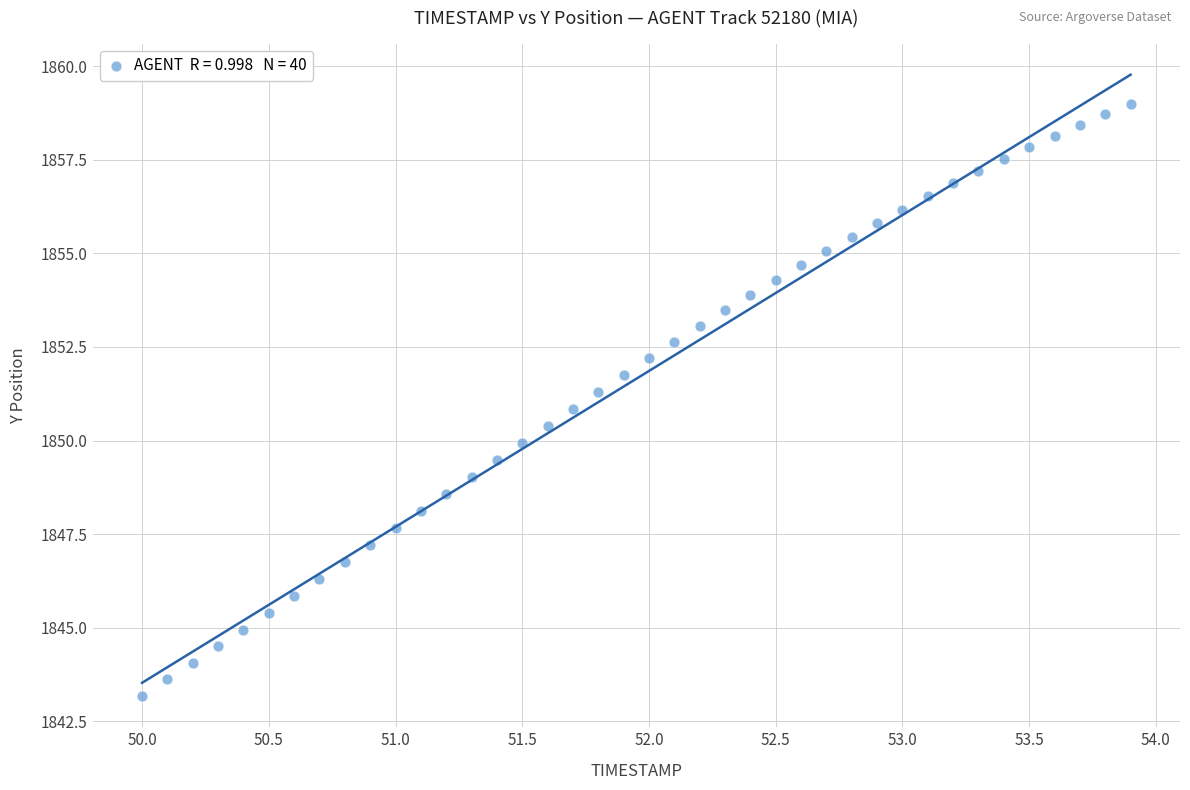

What is the range of X values (max minus min)?

3.9